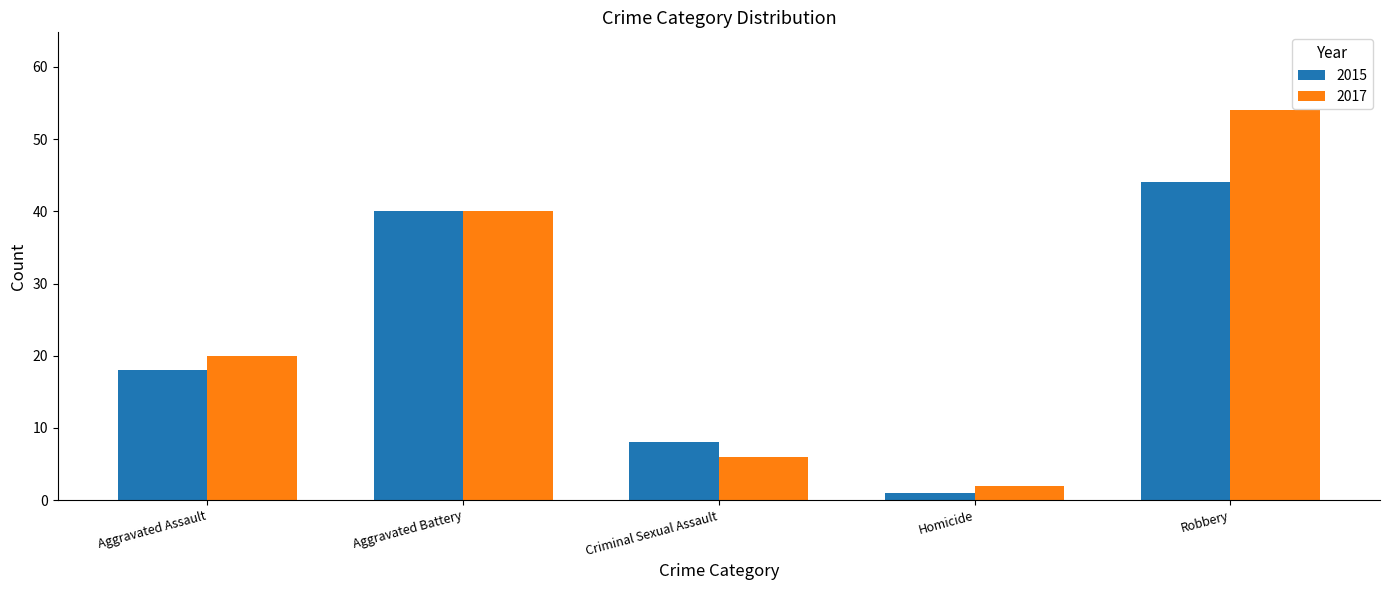

Is the value of 2015 at Aggravated Battery greater than the value of 2017 at Homicide?

Yes